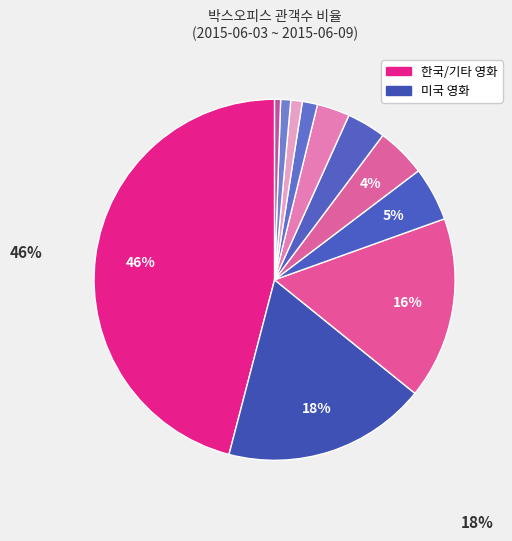

How many slices are in this pie chart?

11